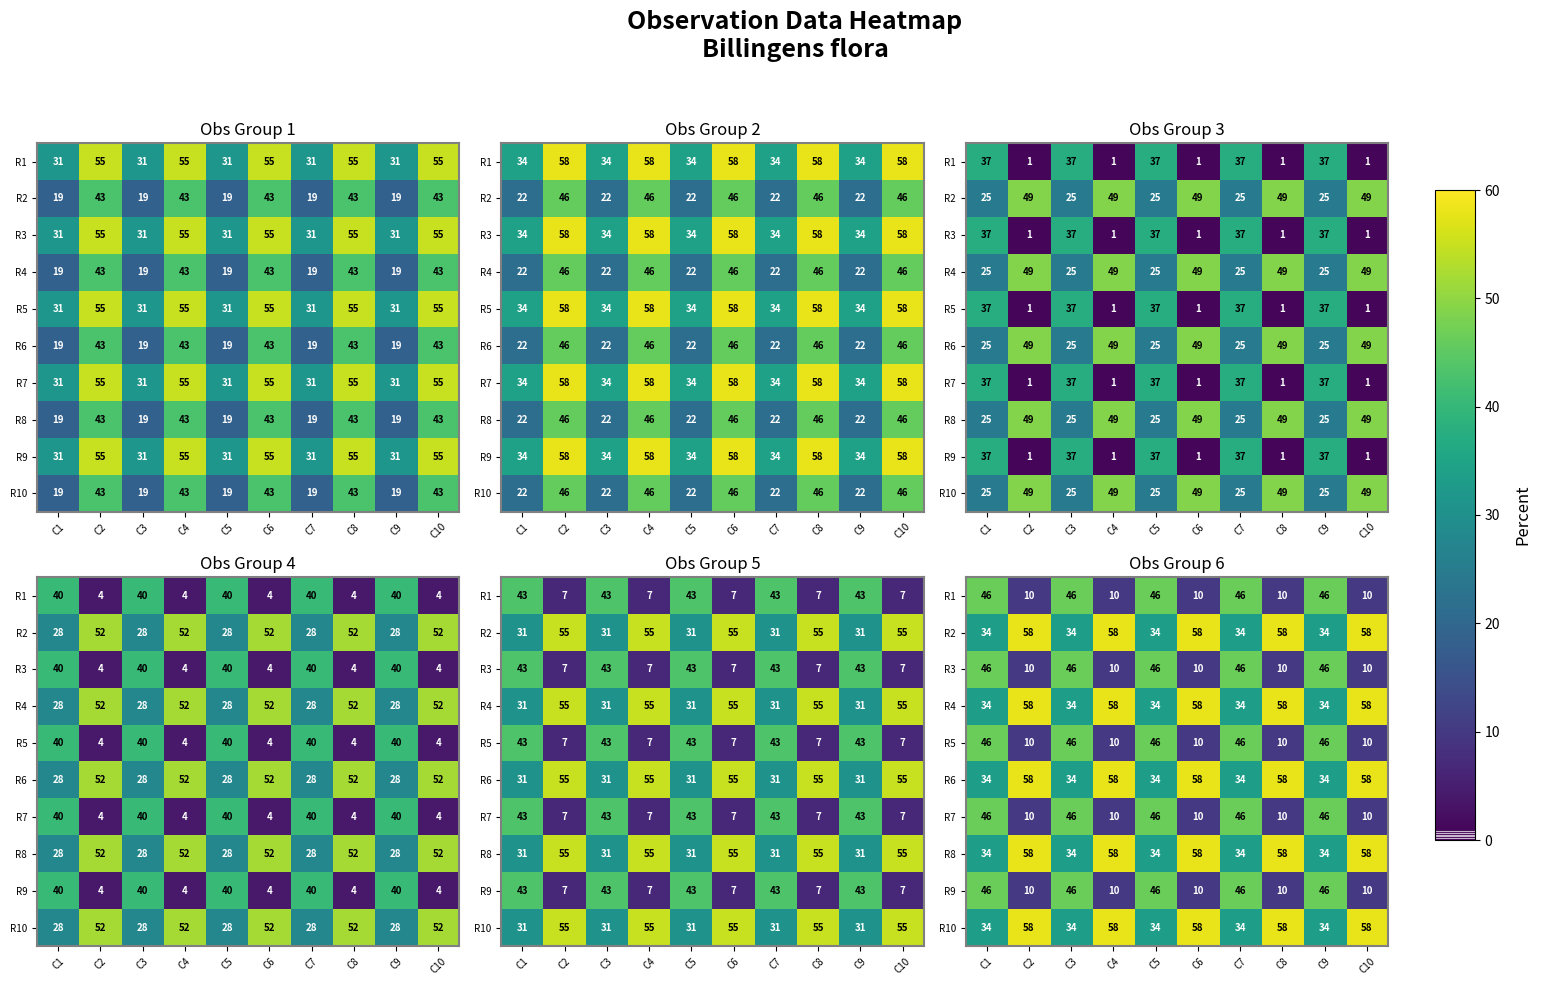

How many data points in R7 are less than 46?

5